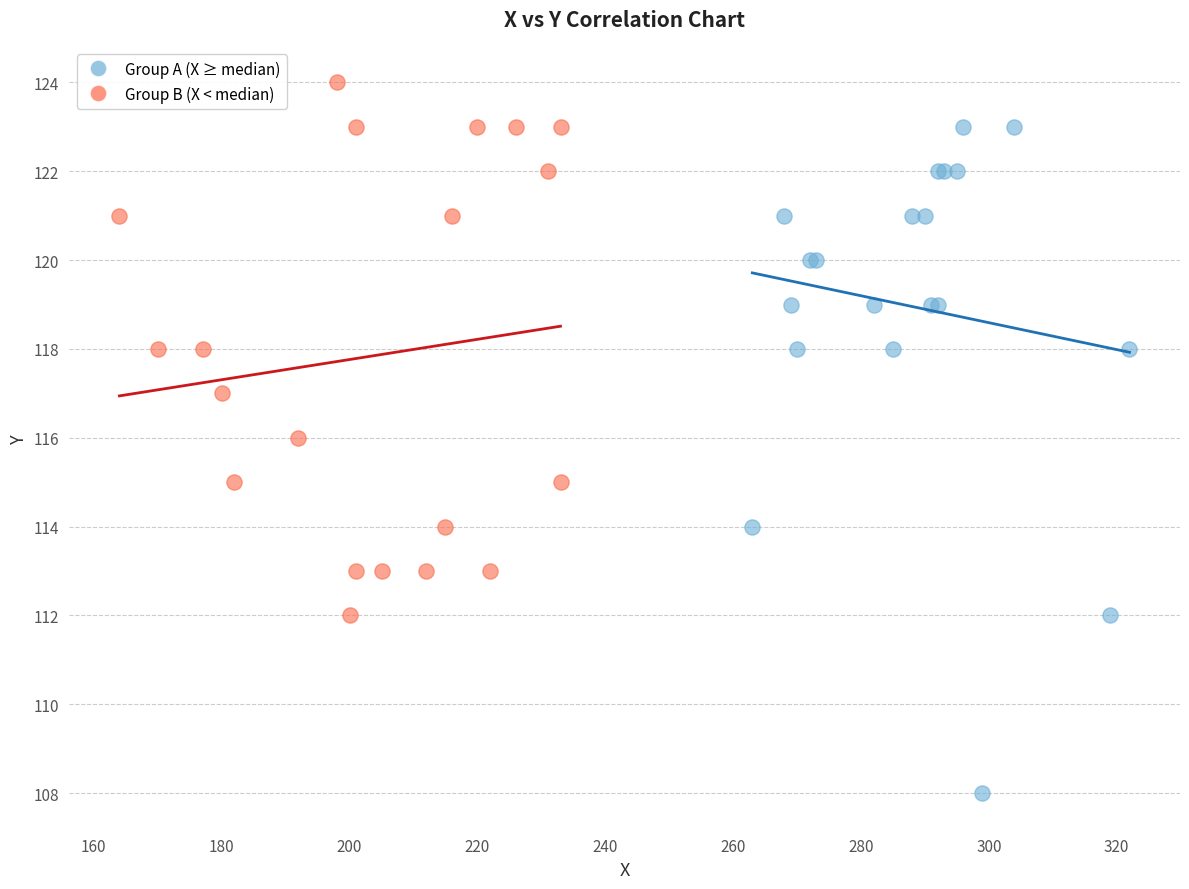

Which series contains the highest Y value?

Group B (X < median)